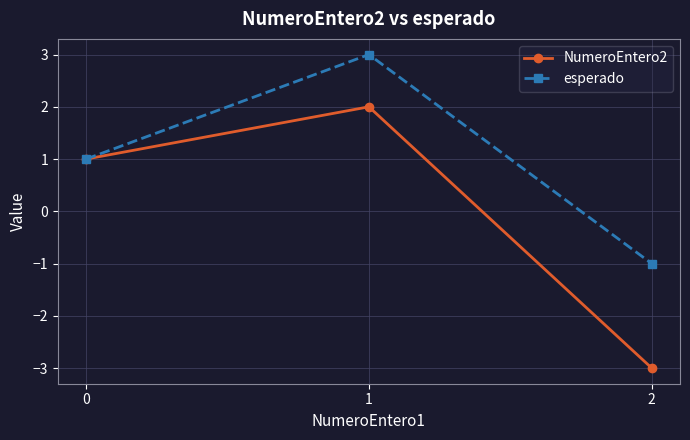

Count the esperado values in the range -1 to 3.

3